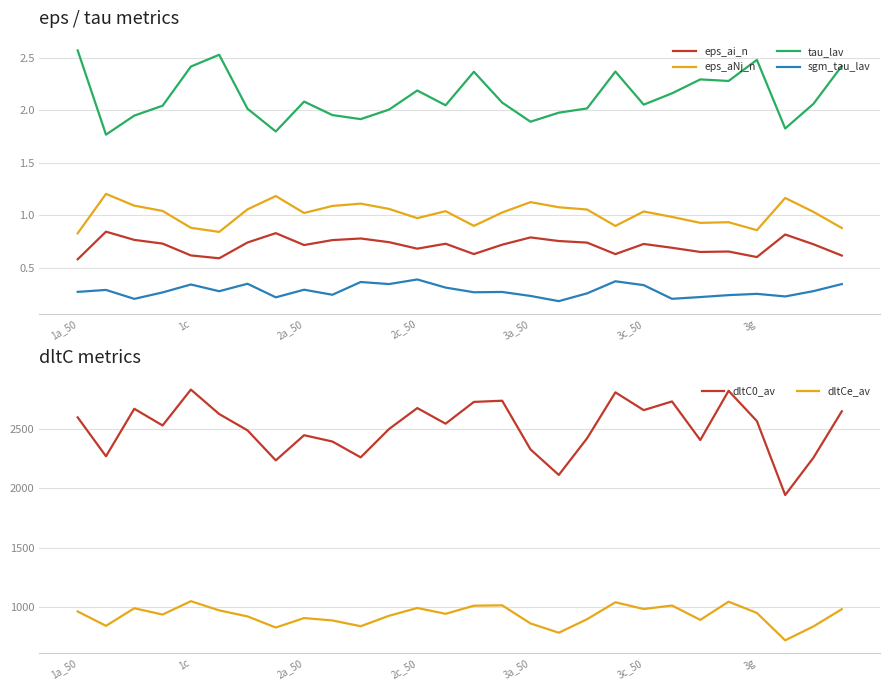

True or false: dltCe_av and eps_aNj_n intersect in this chart.

False